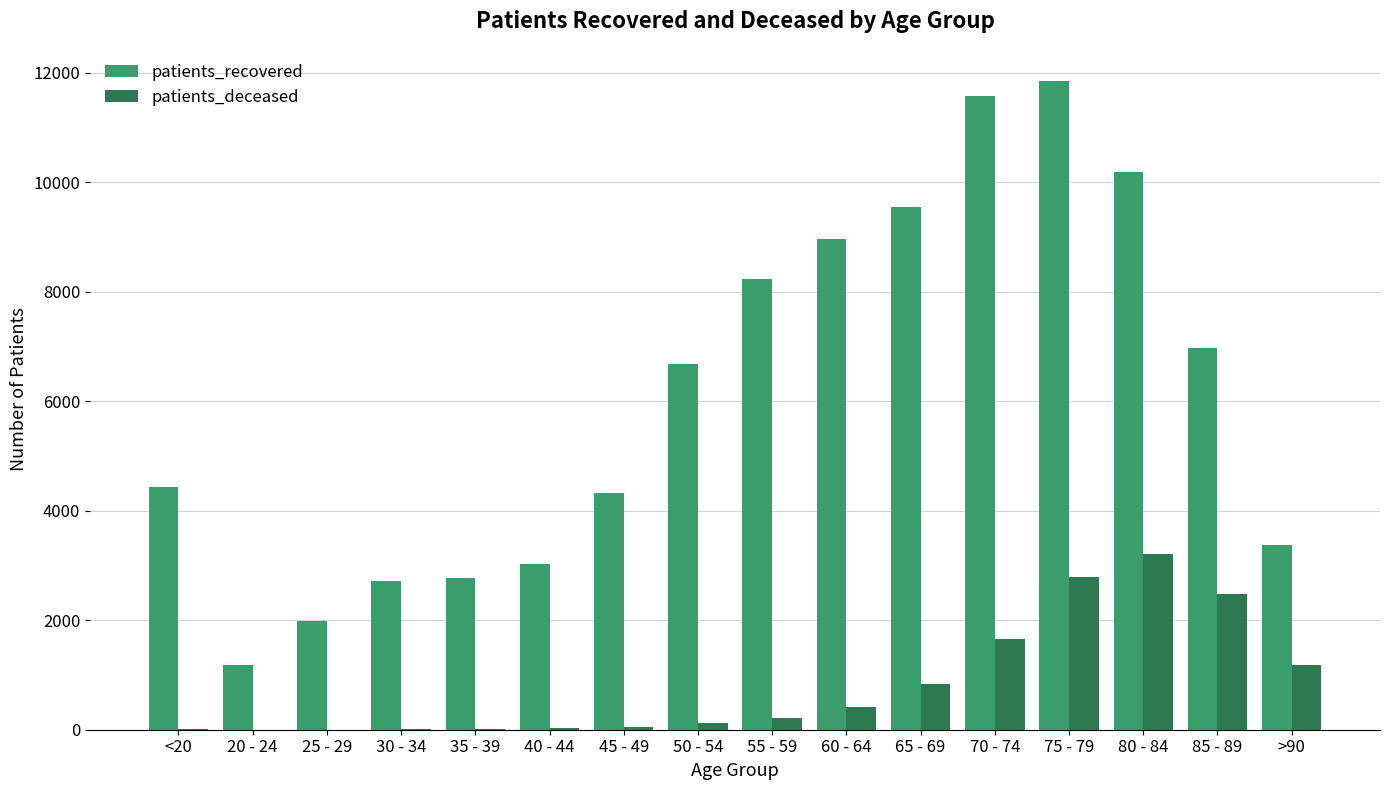

Which series has the largest total across all categories?

patients_recovered